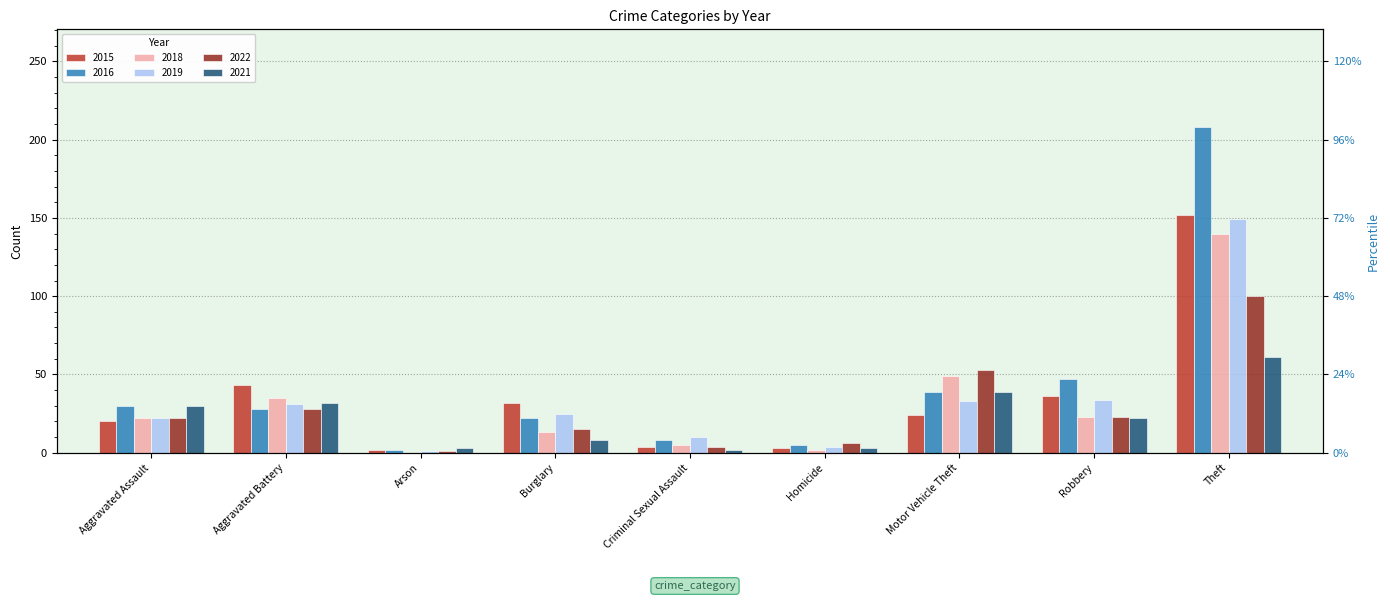

How many distinct data groups are displayed?

6